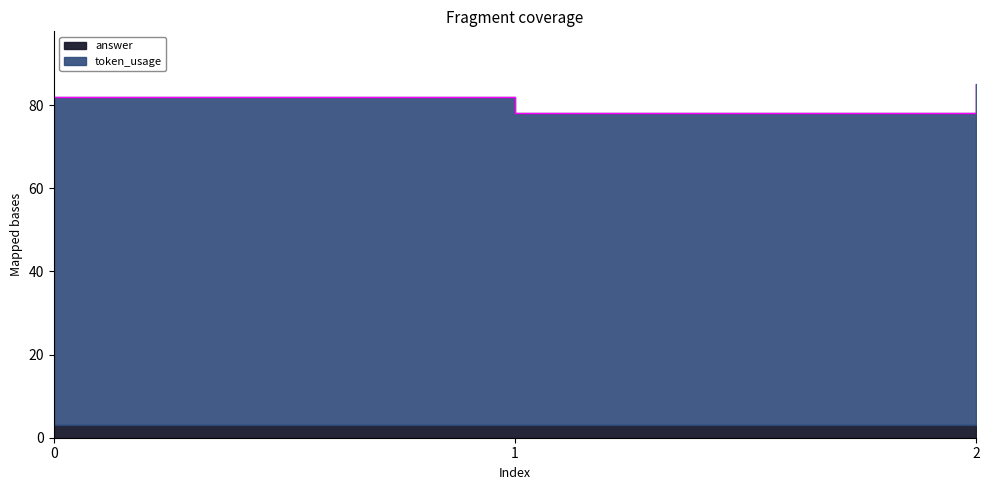

What is the maximum value shown in the chart?

85